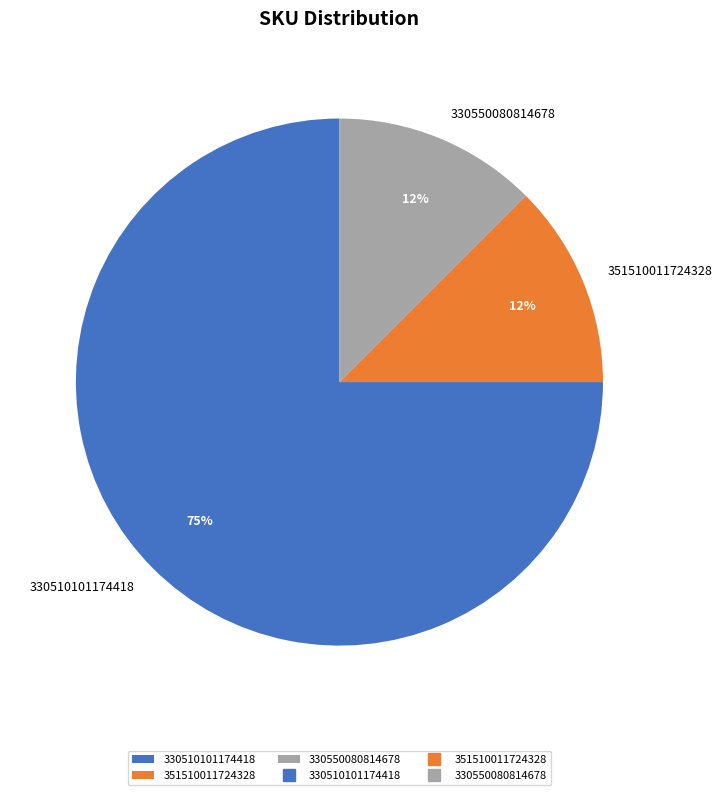

Is 330510101174418 the majority of the pie?

Yes